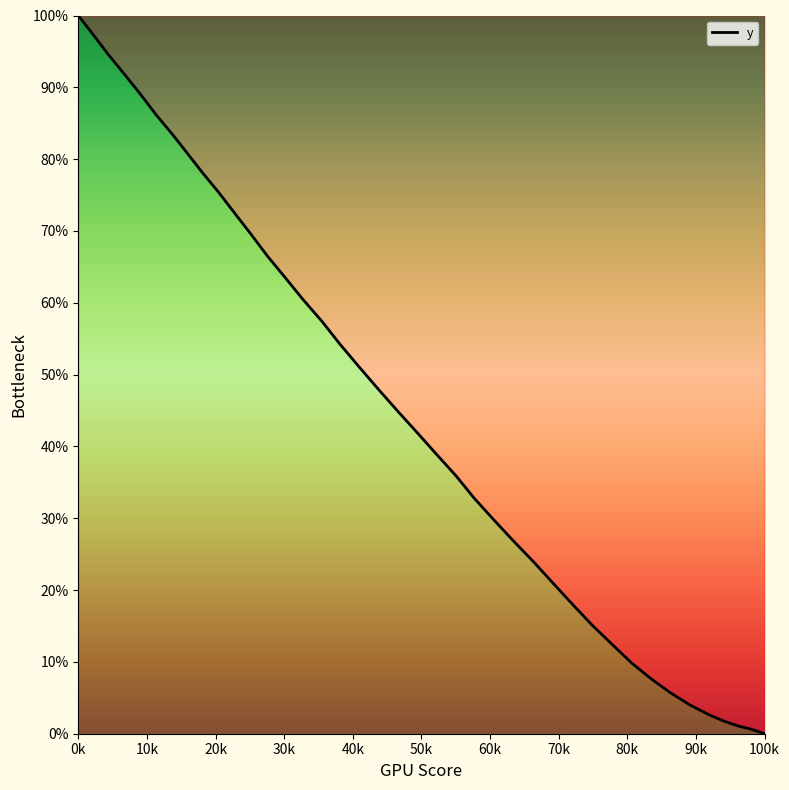

What is the greatest value displayed?

100.0